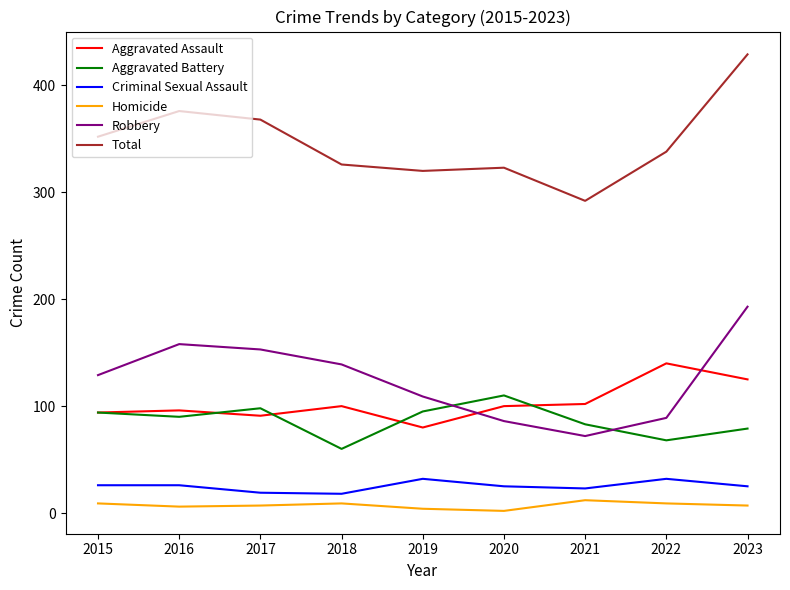

At which category does Aggravated Assault reach its first local valley?

2017